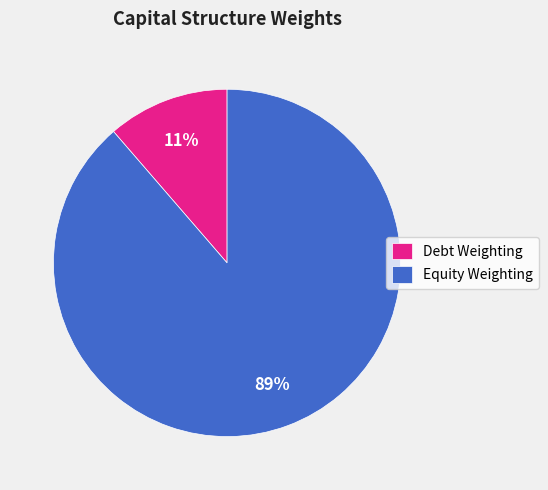

Rank the categories by value from highest to lowest.

Equity Weighting, Debt Weighting